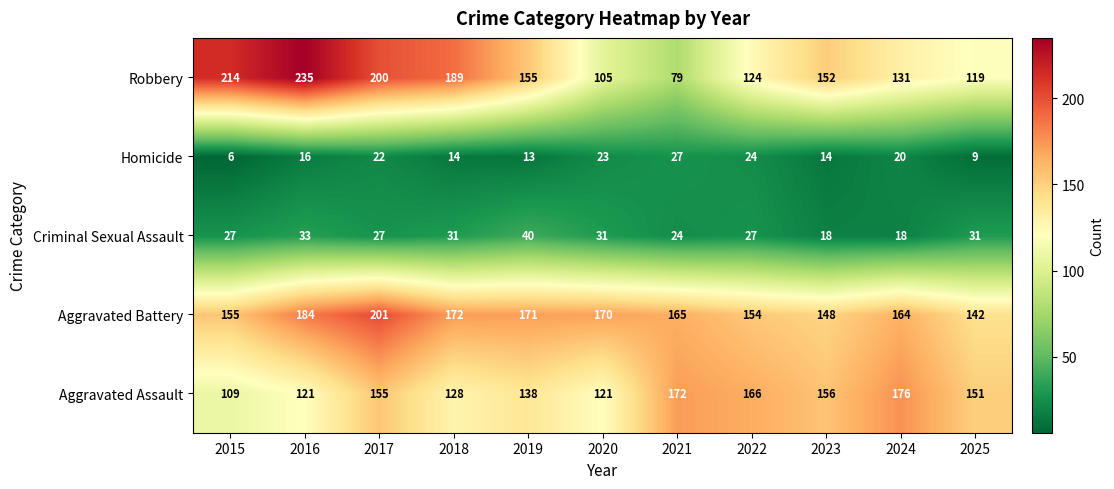

The value of Homicide at 2015 is 6. True or false?

True